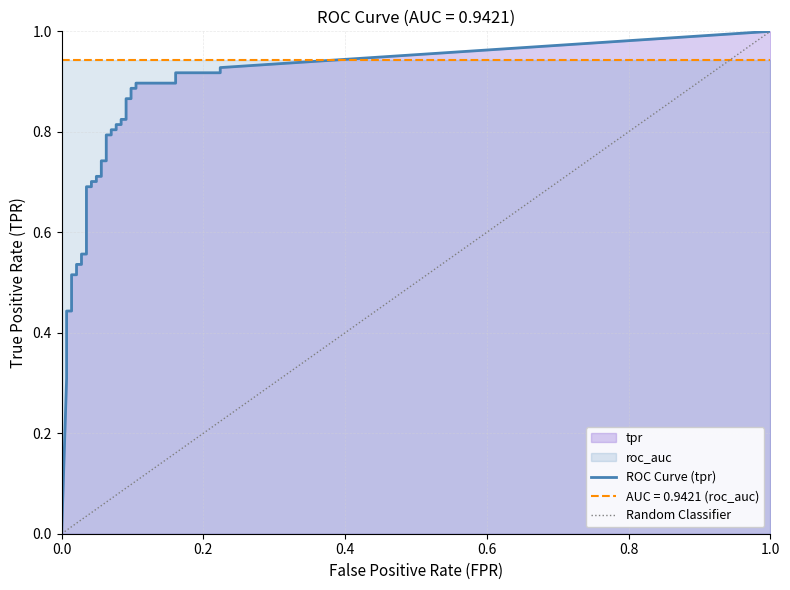

What is the total value across all series at 30?

1.8